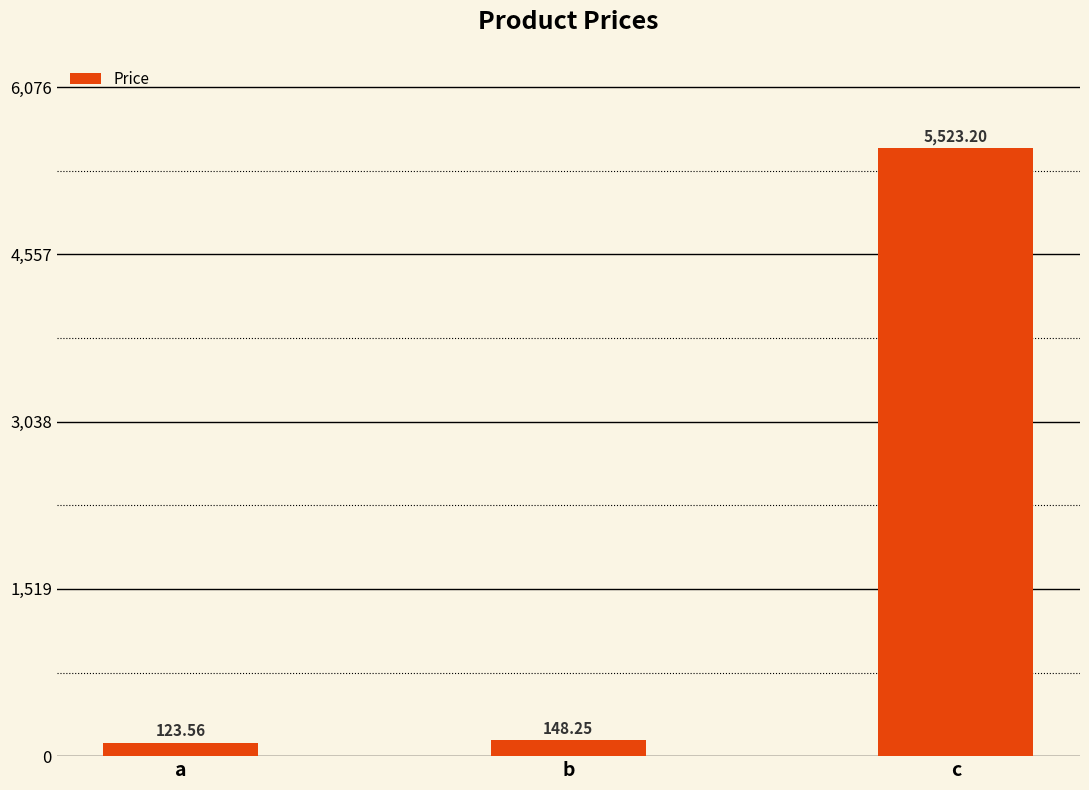

Where does the data first go above 148?

b